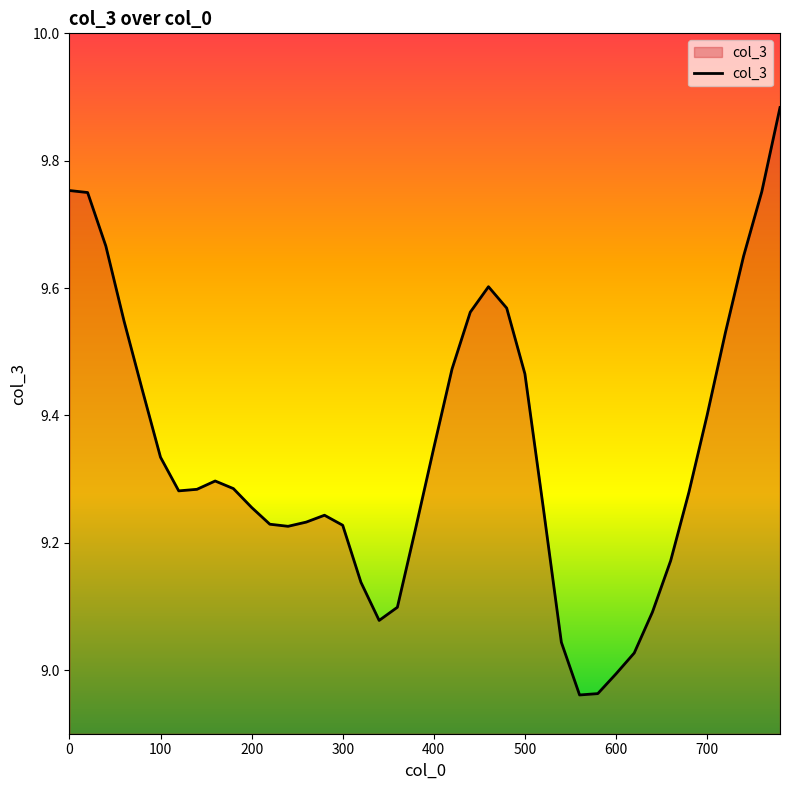

What is the difference between the maximum and minimum values?

0.9